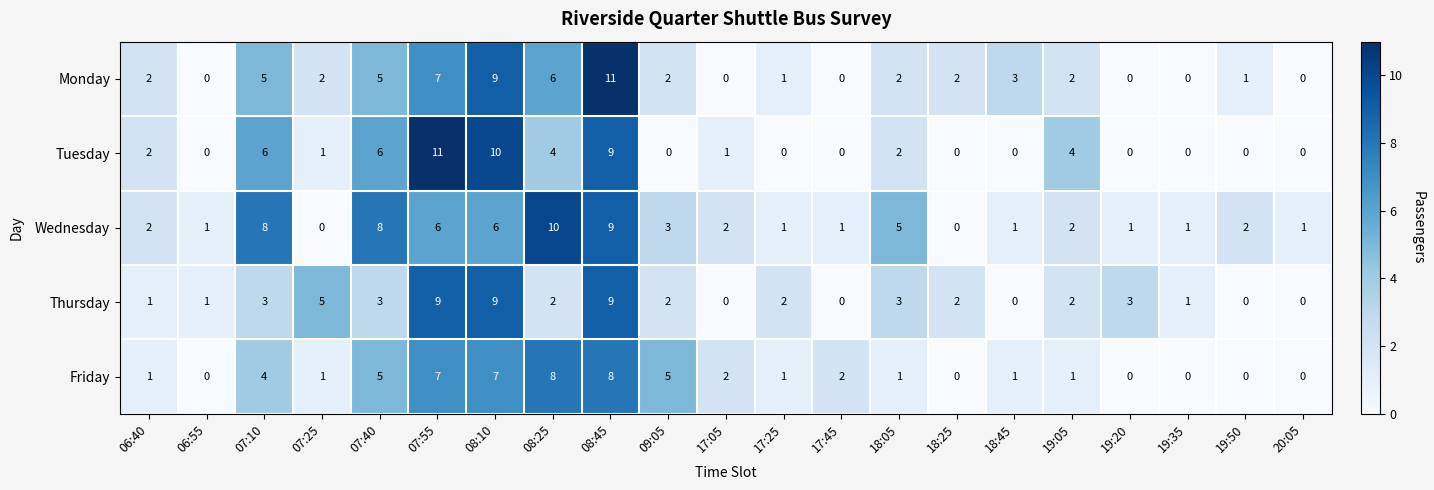

At which category is the sum across all series the highest?

08:45